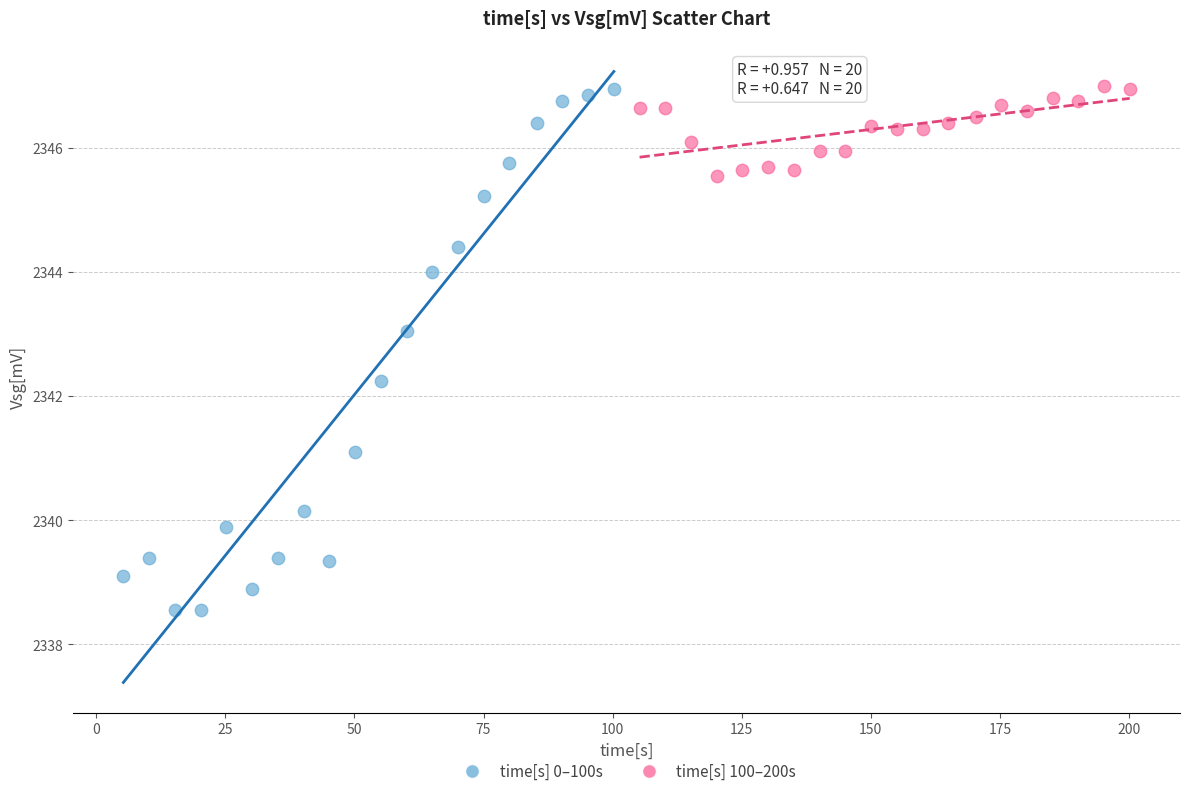

Which series contains the lowest Y value?

time[s] 0–100s